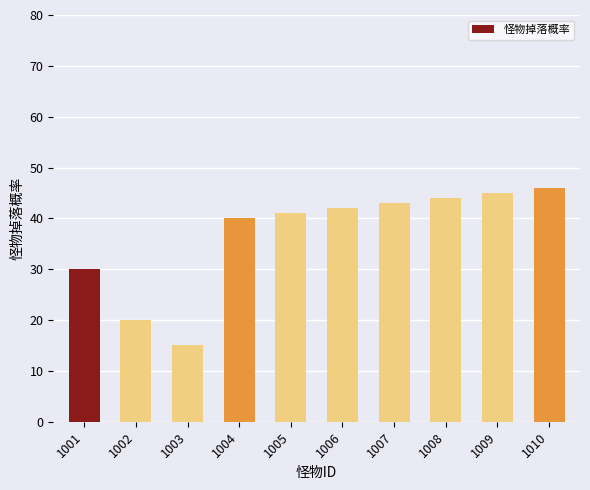

What is the difference between the maximum and second lowest values?

26